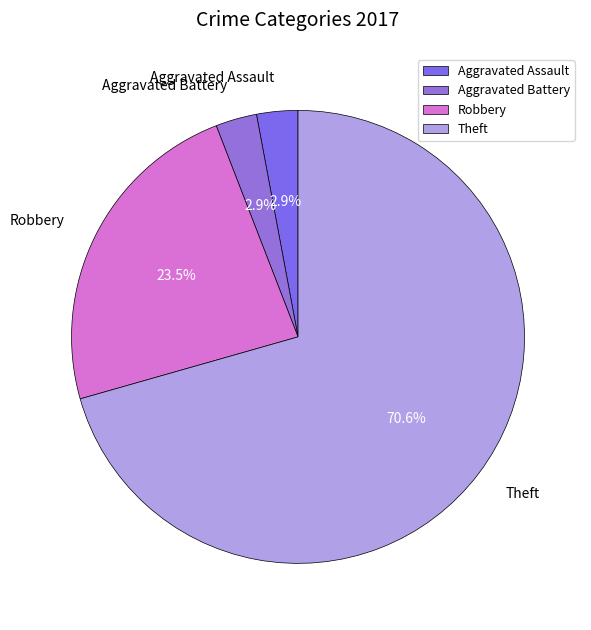

What is the largest slice in the pie chart?

Theft